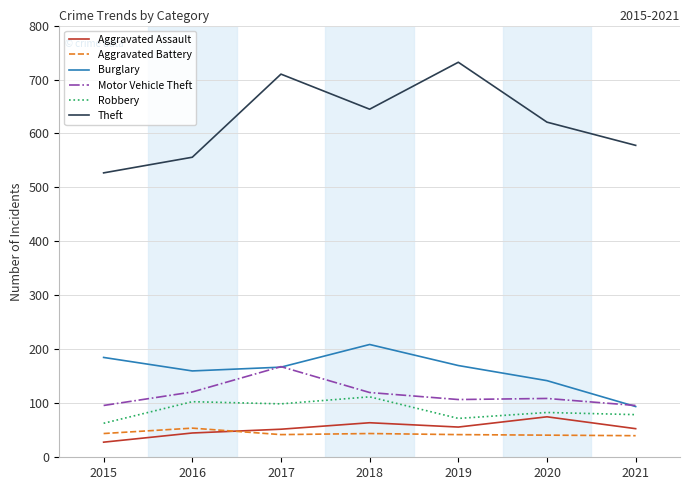

At how many categories does at least one series exceed 186?

7